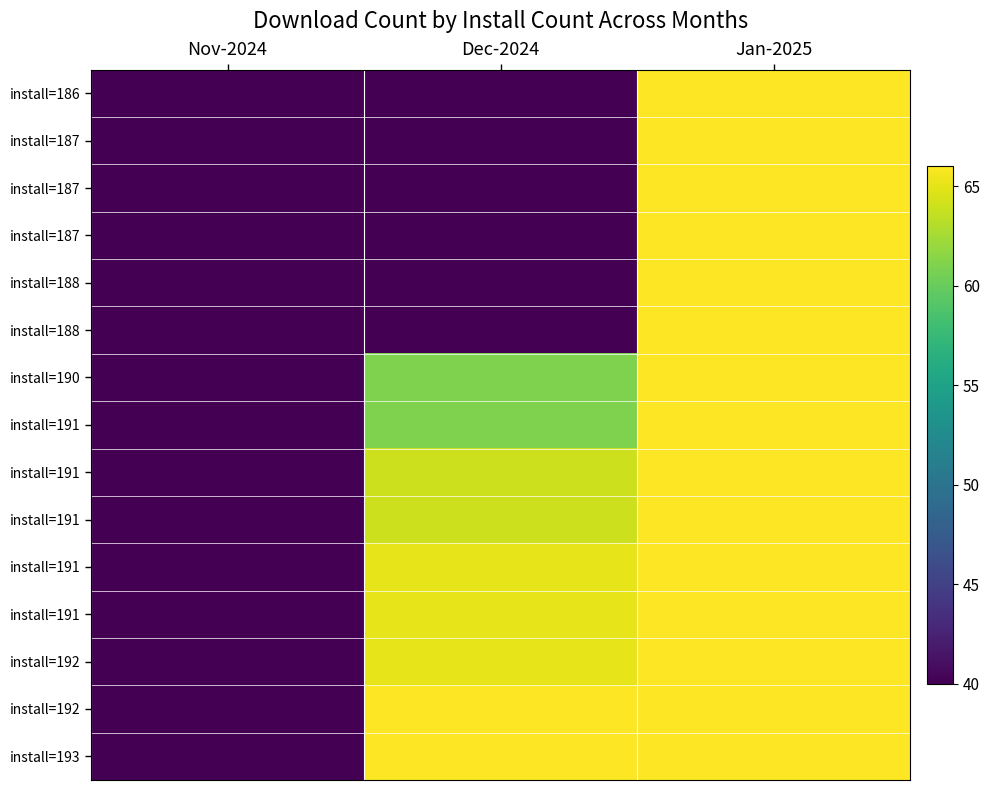

How many series are shown in this chart?

15